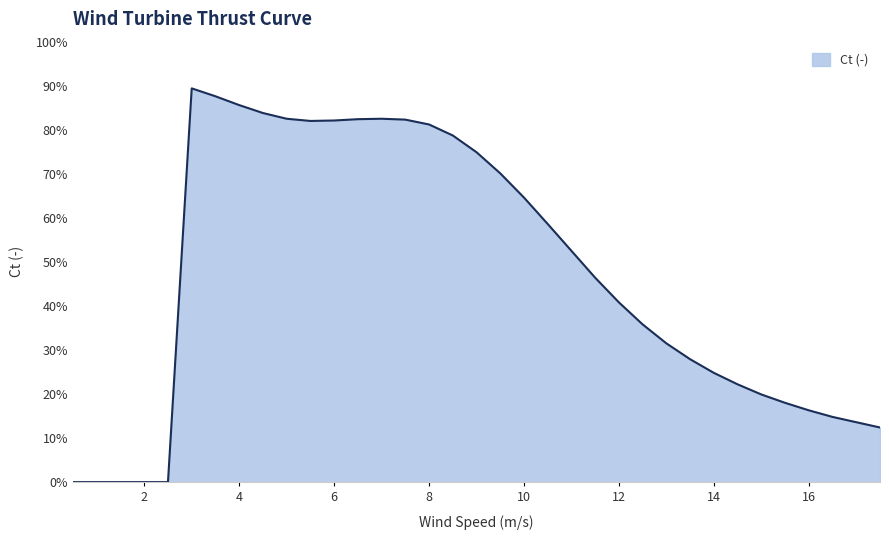

What is the difference between the maximum and second lowest values?

0.9